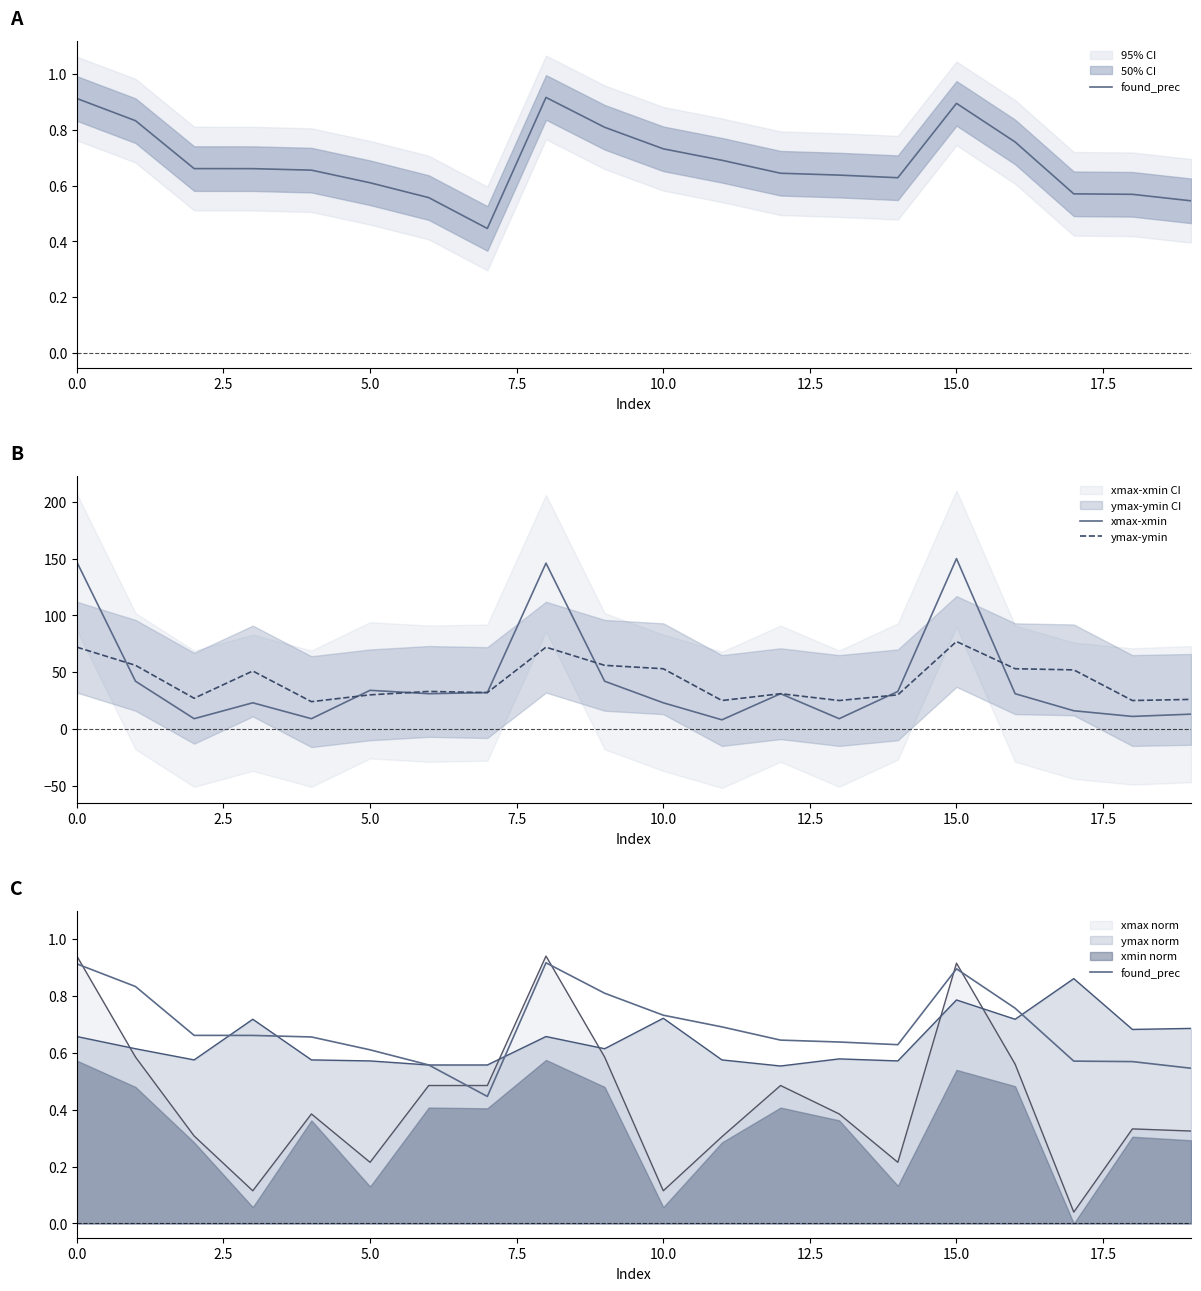

Reading left to right, what are all the values shown in this chart?

found_prec: 0.9	0.8	0.7	0.7	0.7	0.6	0.6	0.4	0.9	0.8	0.7	0.7	0.6	0.6	0.6	0.9	0.8	0.6	0.6	0.5
xmax-xmin: 147.0	42.0	9.0	23.0	9.0	34.0	31.0	32.0	146.0	42.0	23.0	8.0	31.0	9.0	33.0	150.0	31.0	16.0	11.0	13.0
ymax-ymin: 72.0	56.0	27.0	51.0	24.0	30.0	33.0	32.0	72.0	56.0	53.0	25.0	31.0	25.0	30.0	77.0	53.0	52.0	25.0	26.0